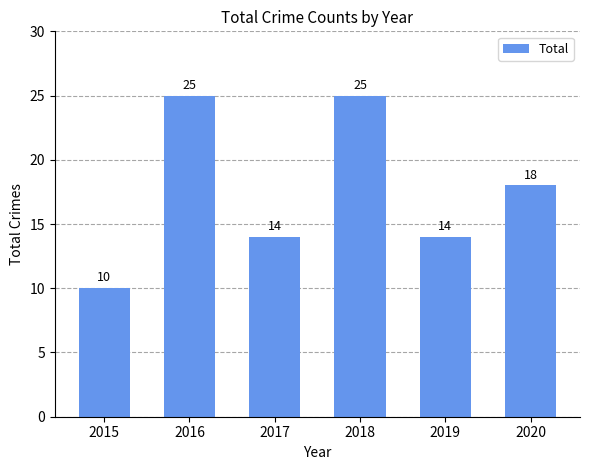

The value at 2019 is 14. True or false?

True